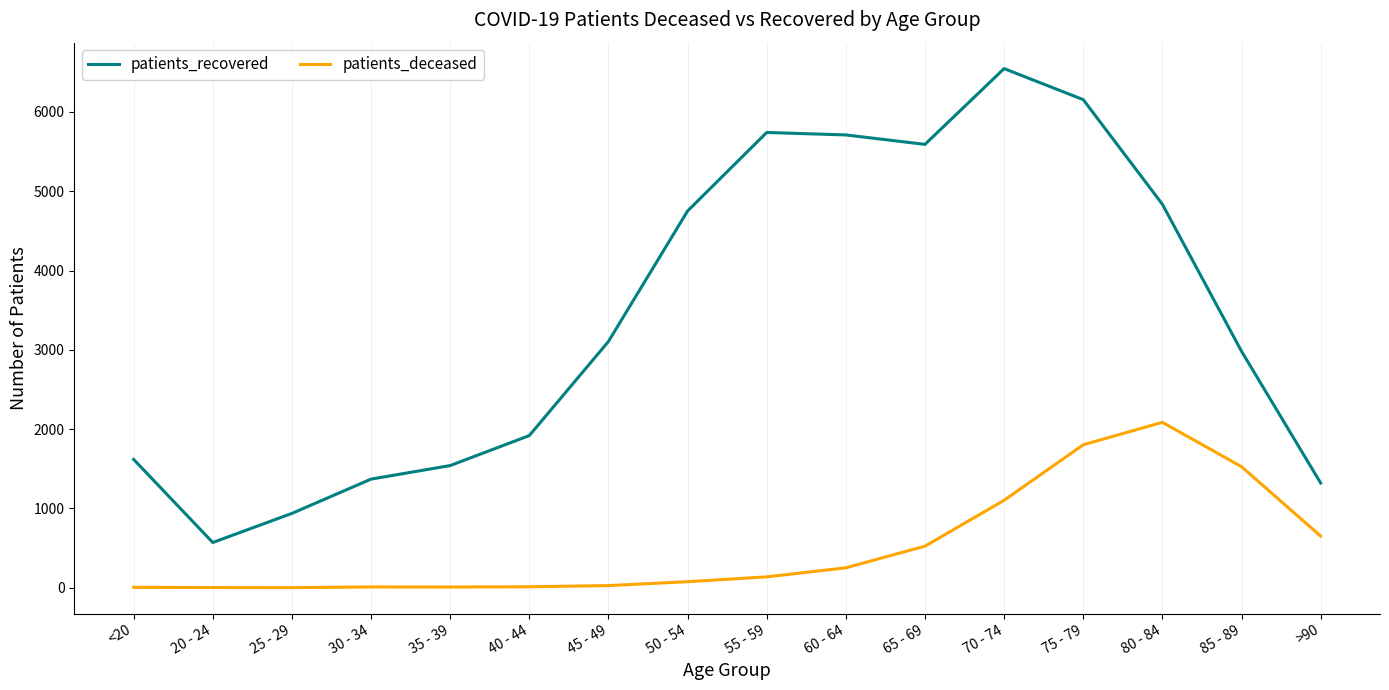

At how many categories does at least one series exceed 238?

16